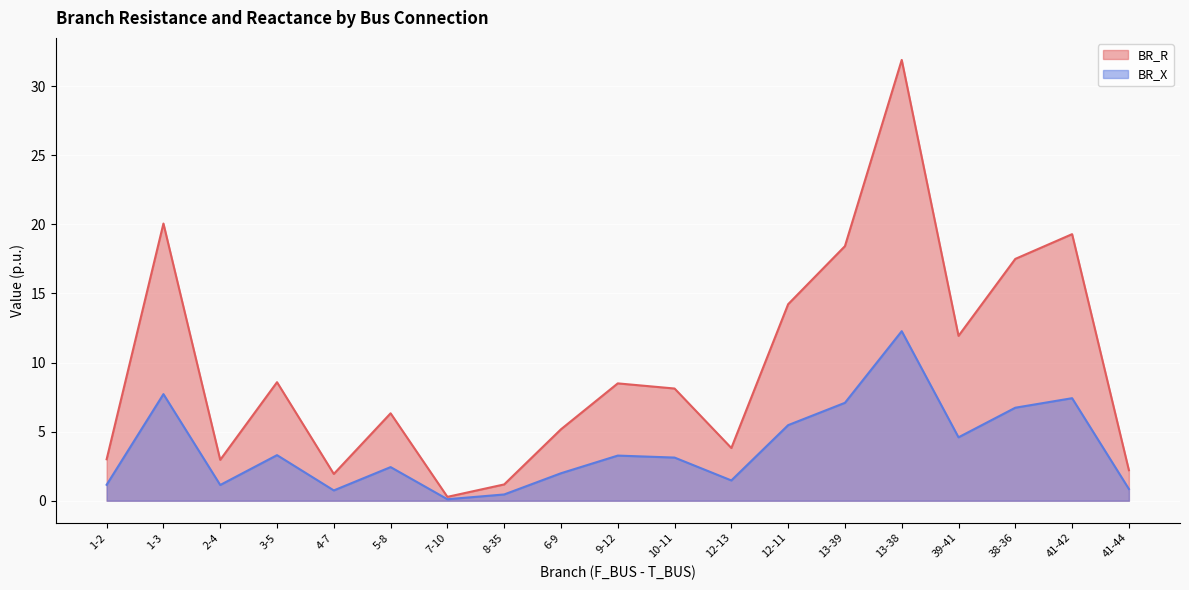

What is the label of the 14th point from the right?

5-8